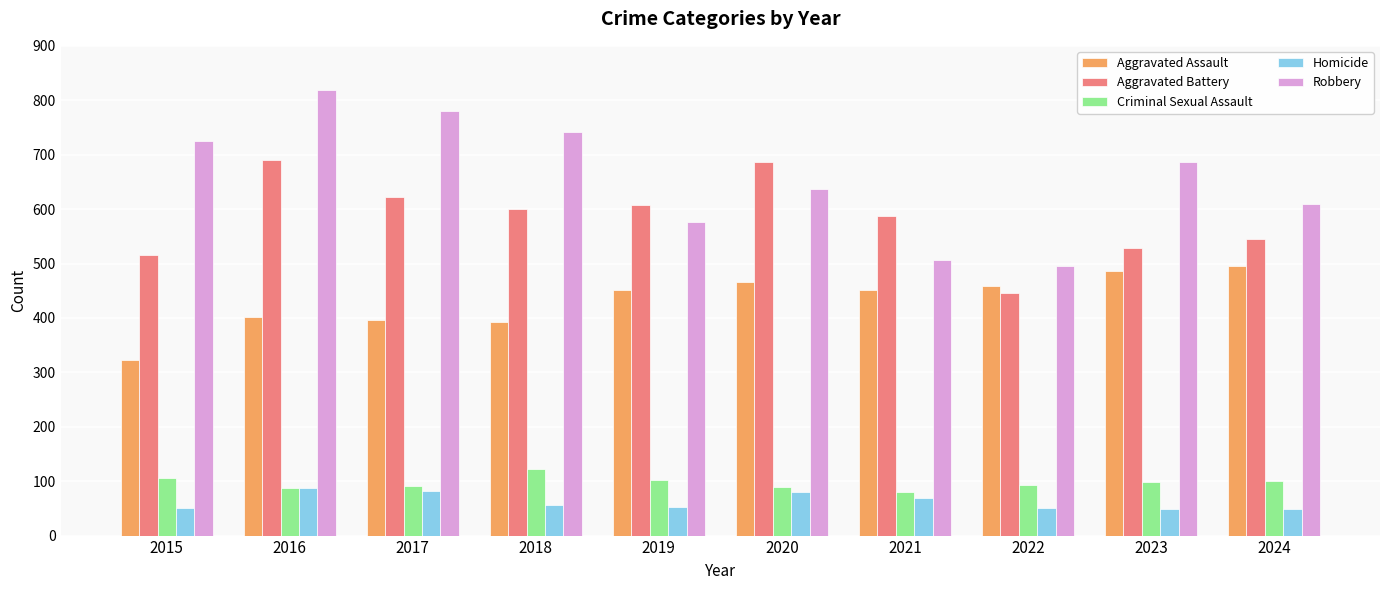

Which series has the largest range (max minus min)?

Robbery